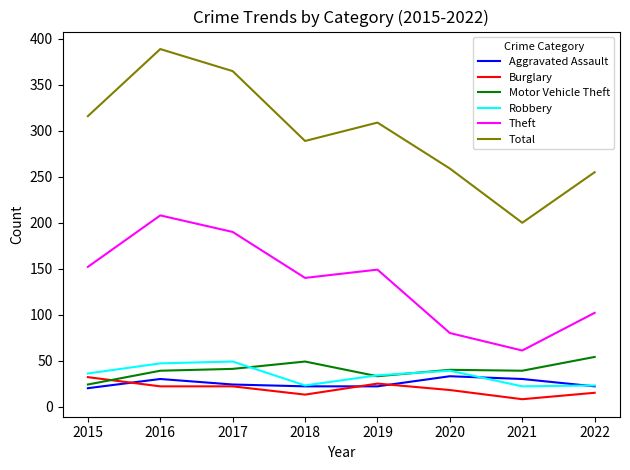

True or false: Total and Robbery intersect in this chart.

False